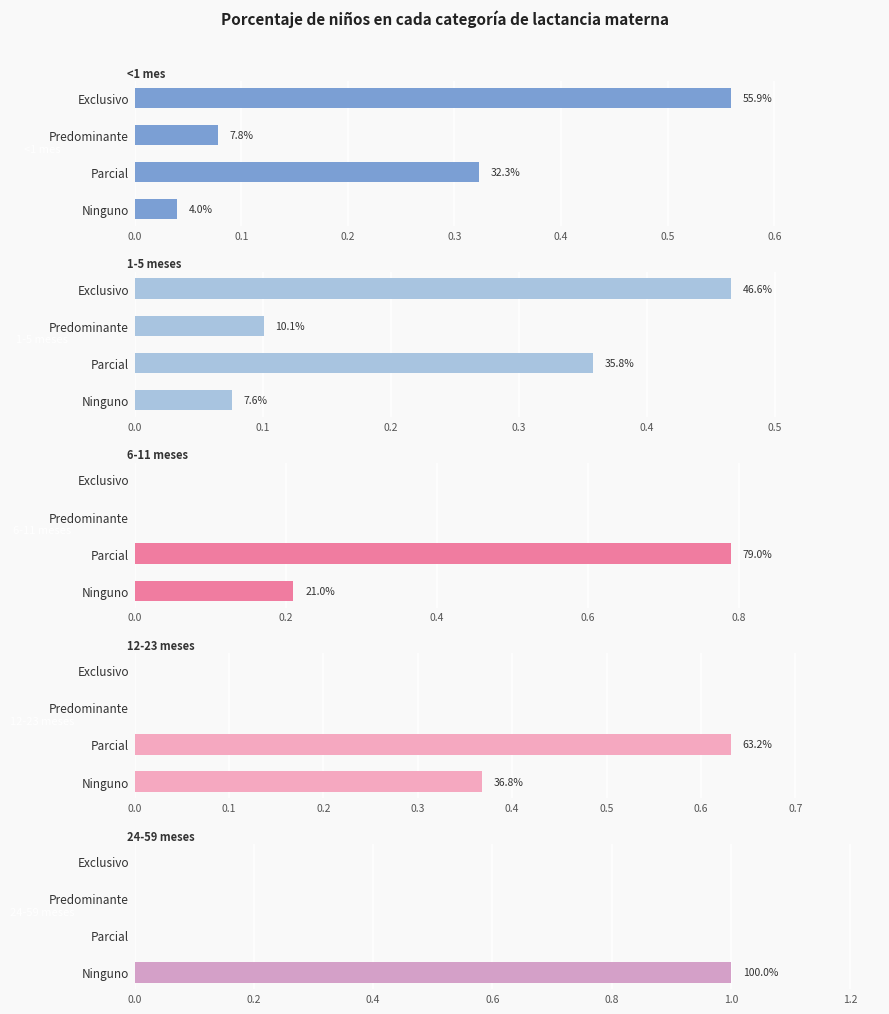

What is the value of the 1-5 meses bar at the 1st from the left?

0.5